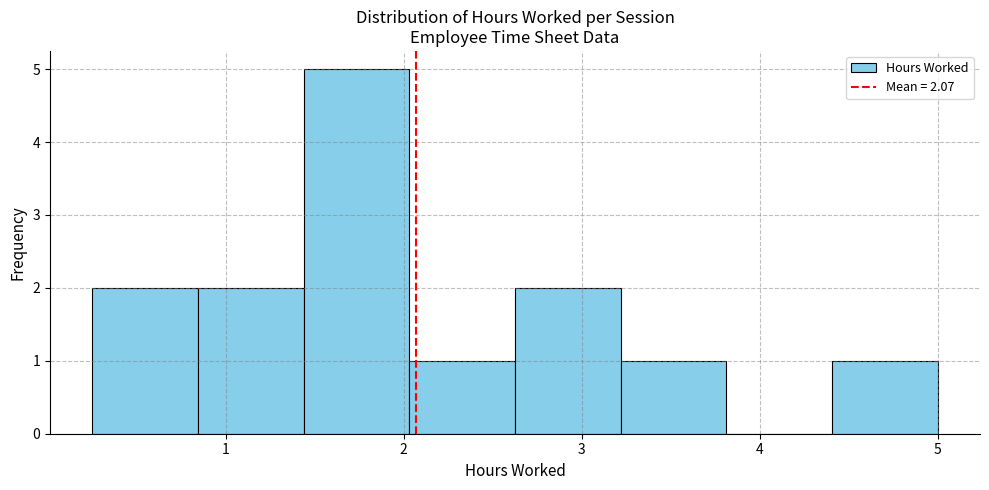

Reading left to right, list every bar in this chart as the range it spans on the x-axis followed by its height. Neither the bar edges nor the heights are printed on the chart, so give them approximately, as read against the axes.

0.3 to 0.8: 2
0.8 to 1.4: 2
1.4 to 2.0: 5
2.0 to 2.6: 1
2.6 to 3.2: 2
3.2 to 3.8: 1
3.8 to 4.4: 0
4.4 to 5.0: 1